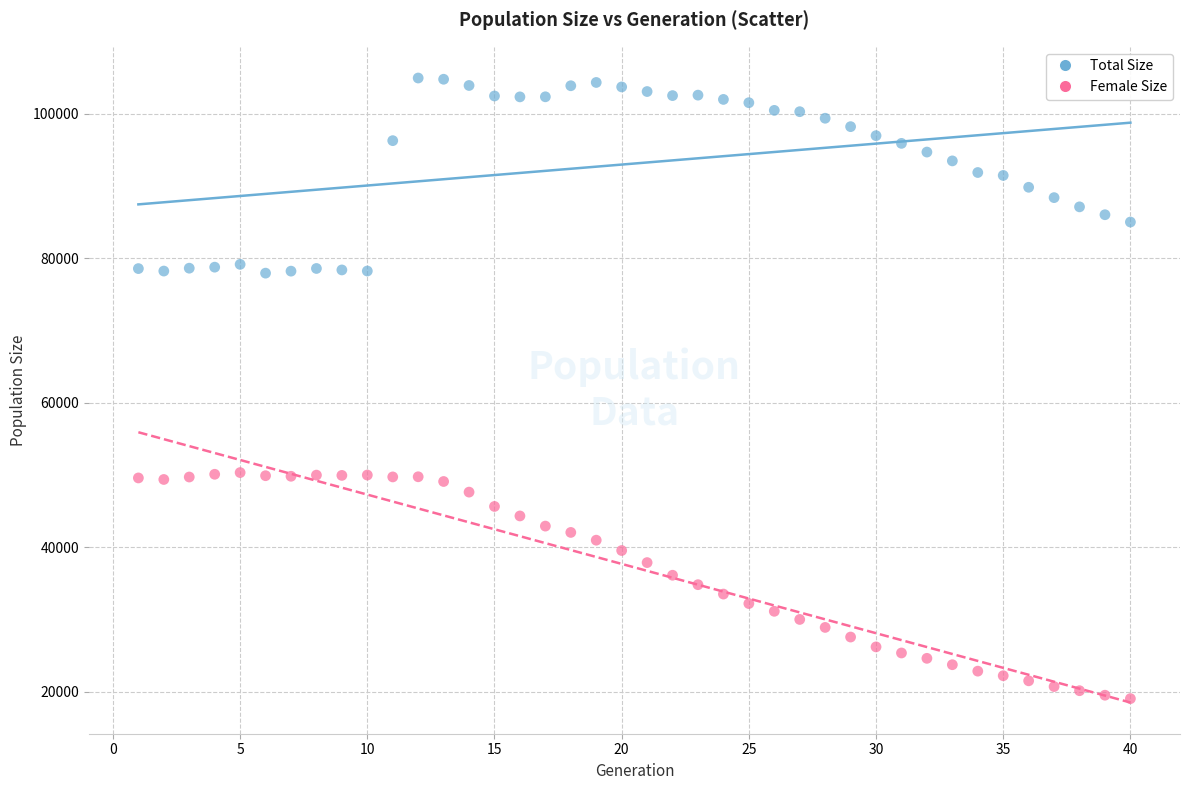

Which series contains the highest Y value?

Total Size